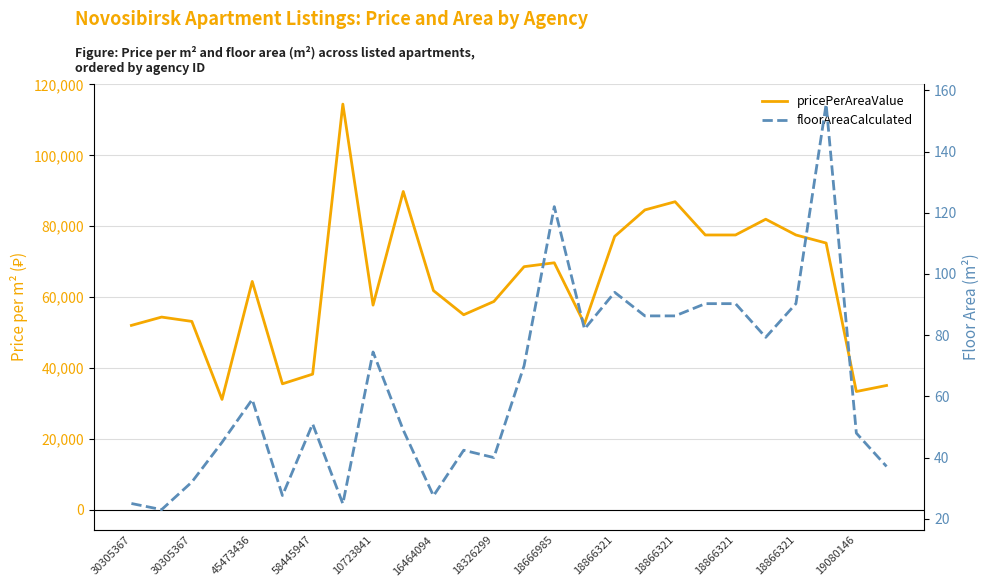

Between 18326299 and 18866321, which is larger?

18866321